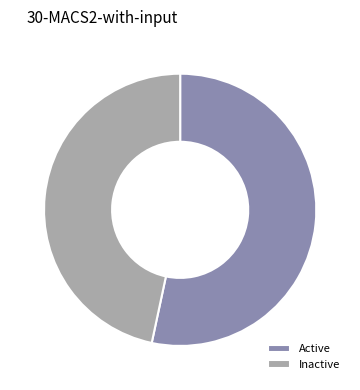

Which category accounts for the majority?

Active